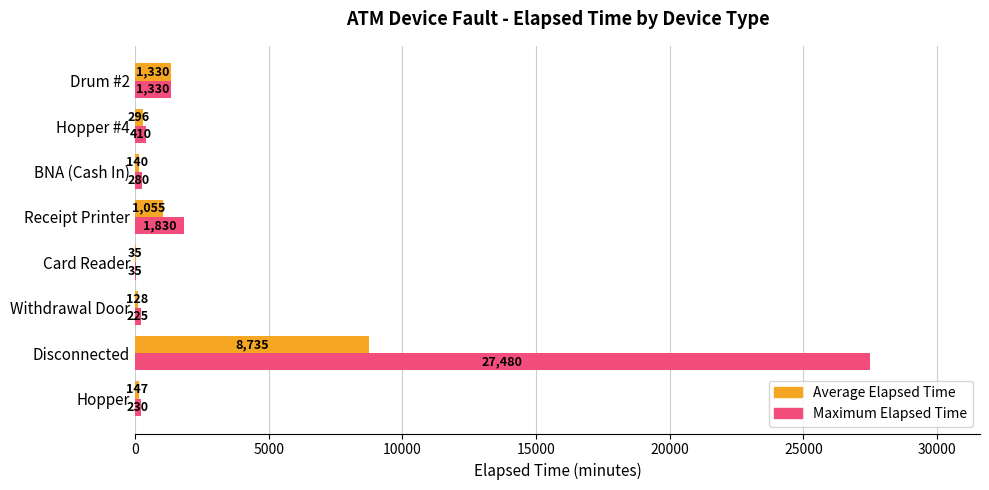

At which category is the sum across all series the highest?

Disconnected